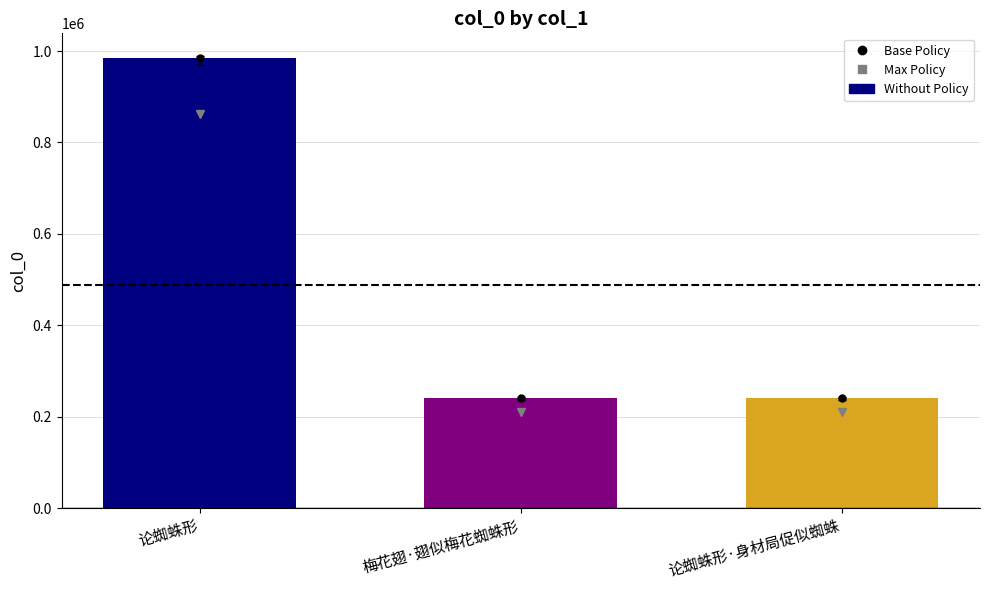

What is the average value?

488991